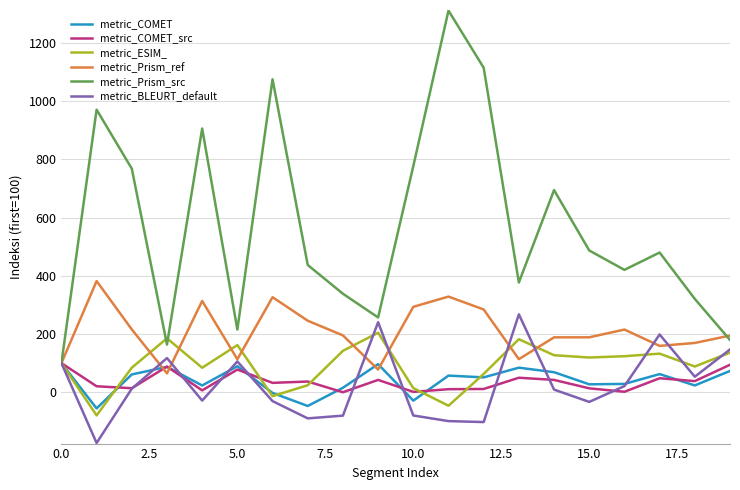

Which series has the largest total across all categories?

metric_Prism_src